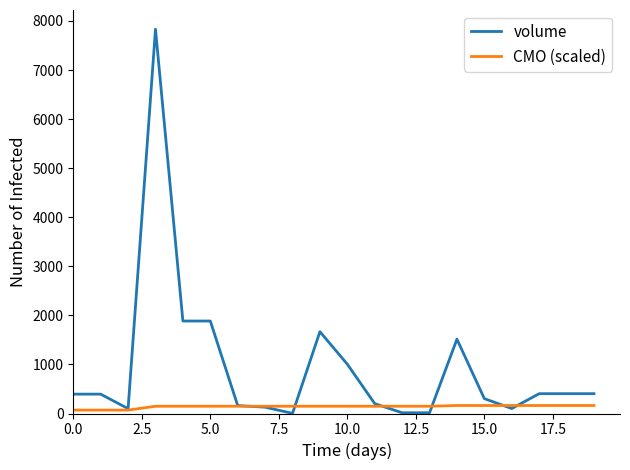

List the series in order of their peak value, highest first.

volume, CMO (scaled)